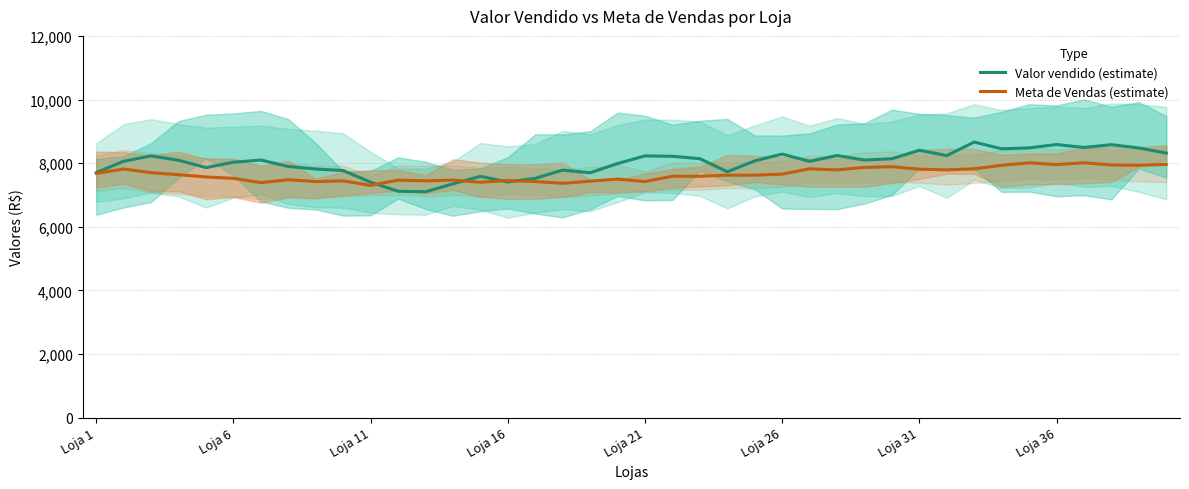

The value of Meta de Vendas (estimate) at Loja 21 is 11059.3. True or false?

False